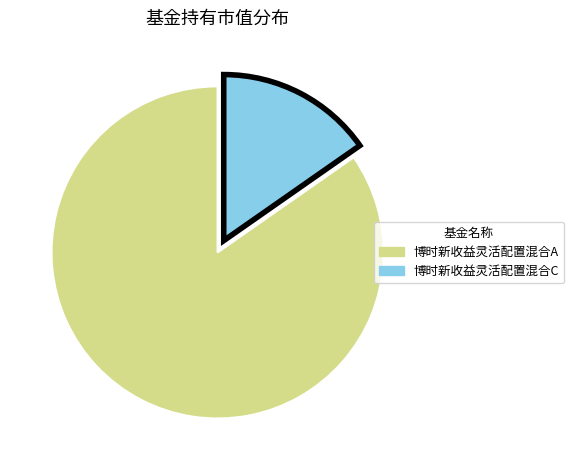

What is the largest slice in the pie chart?

博时新收益灵活配置混合A